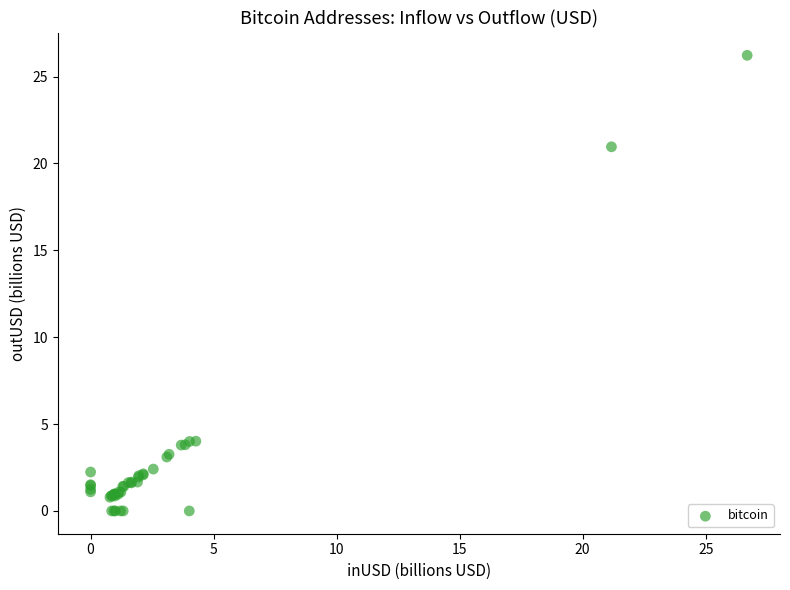

What Y value in the scatter plot is closest to 13?

21.0